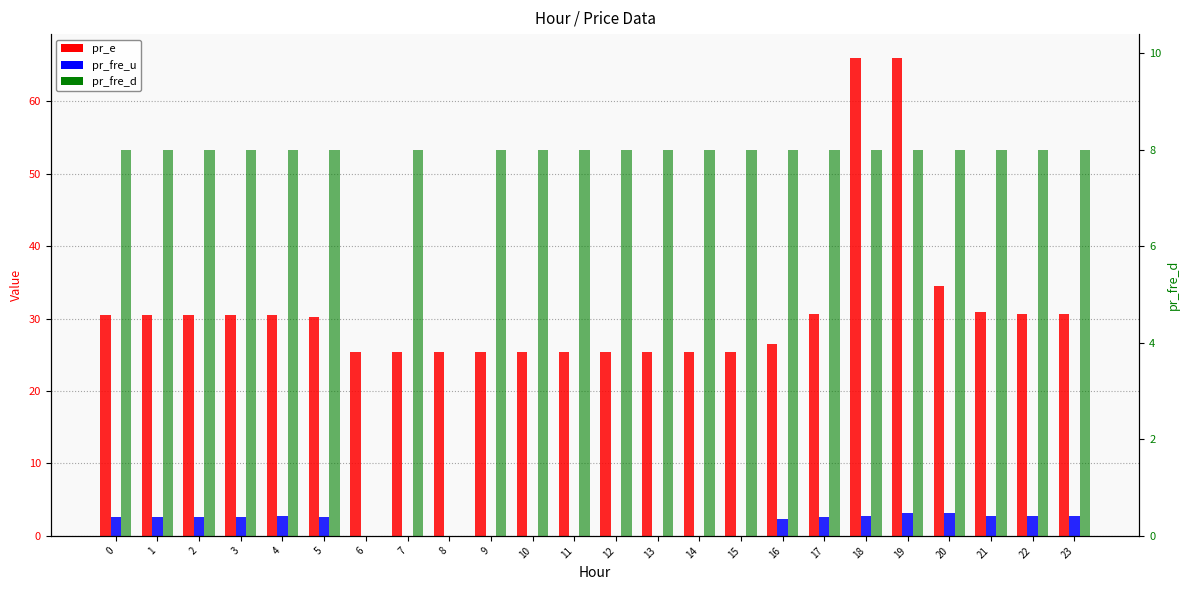

What is the minimum value for pr_e?

25.3